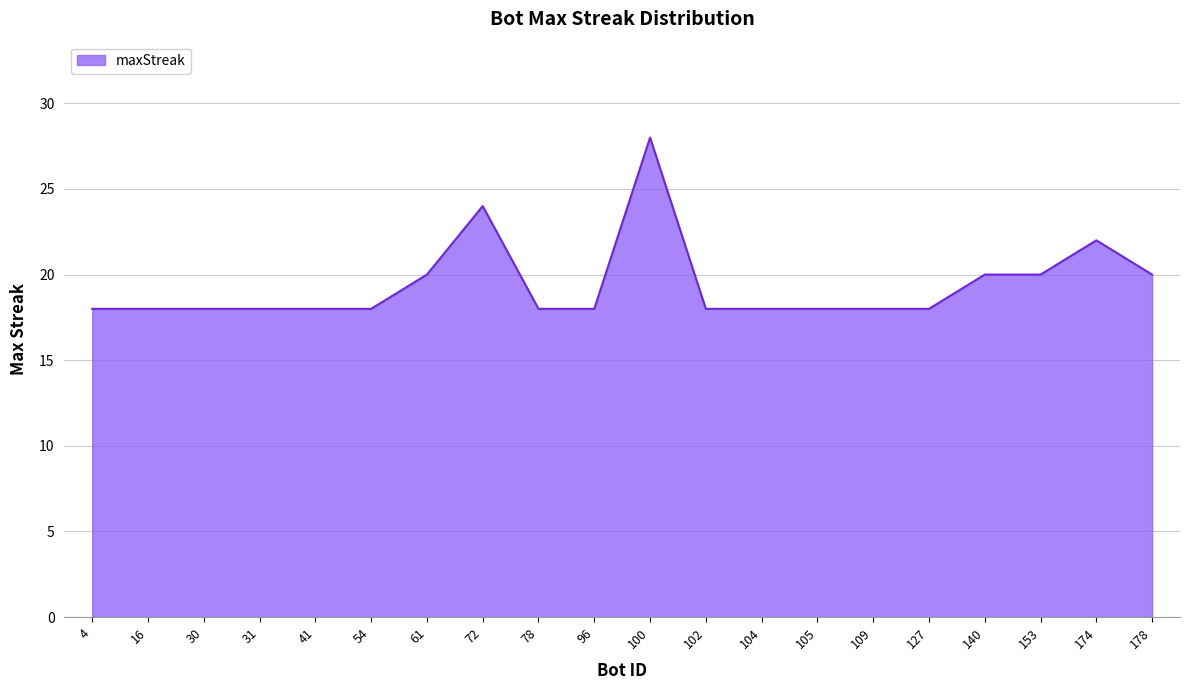

Reading left to right, transcribe all the data shown in this chart.

4=18	16=18	30=18	31=18	41=18	54=18	61=20	72=24	78=18	96=18	100=28	102=18	104=18	105=18	109=18	127=18	140=20	153=20	174=22	178=20